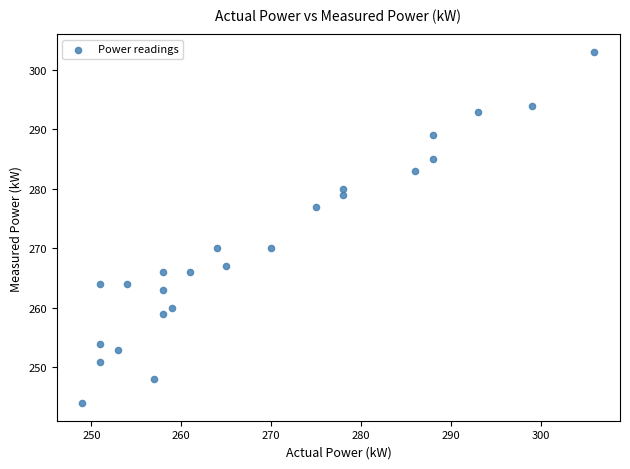

What is the range of Y values (max minus min)?

59